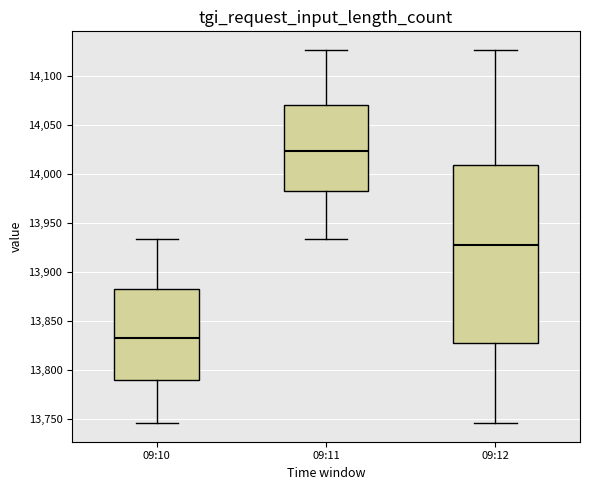

Where is the upper edge of the box for 09:12 on the y-axis? The values are not printed on the chart, so give them approximately, as read against the axis.

14010